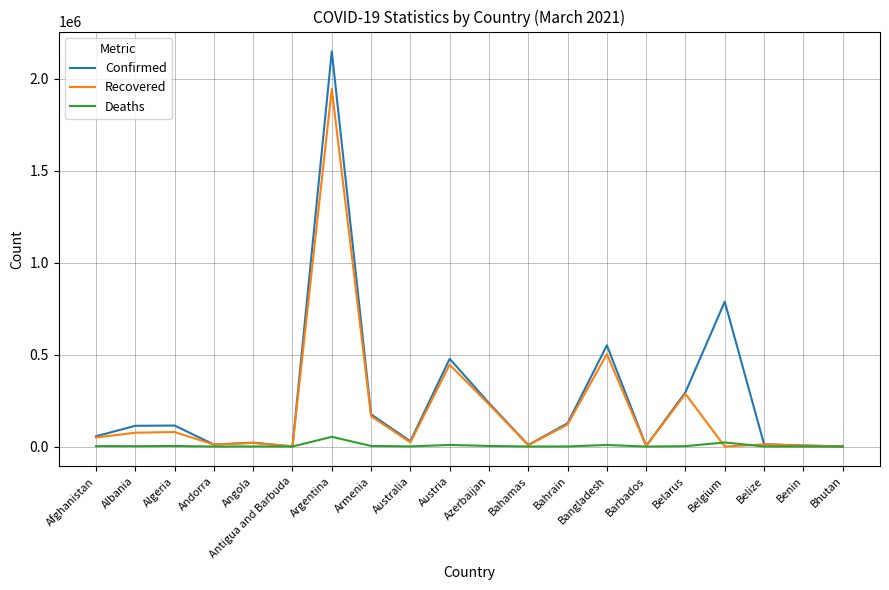

List the series in order of their overall mean, highest first.

Confirmed, Recovered, Deaths